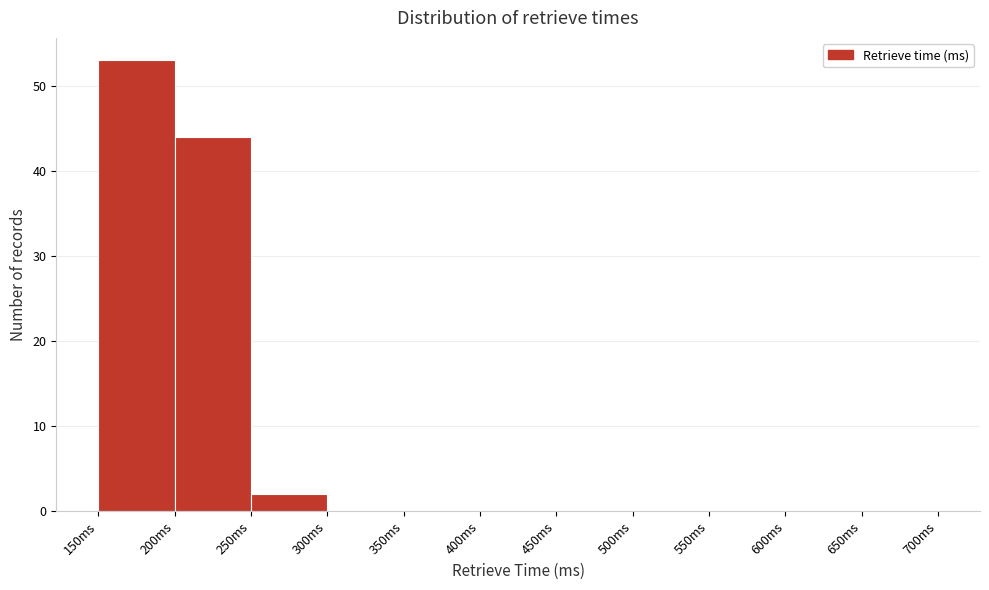

Over which range of the x-axis is the bar tallest?

150 to 200